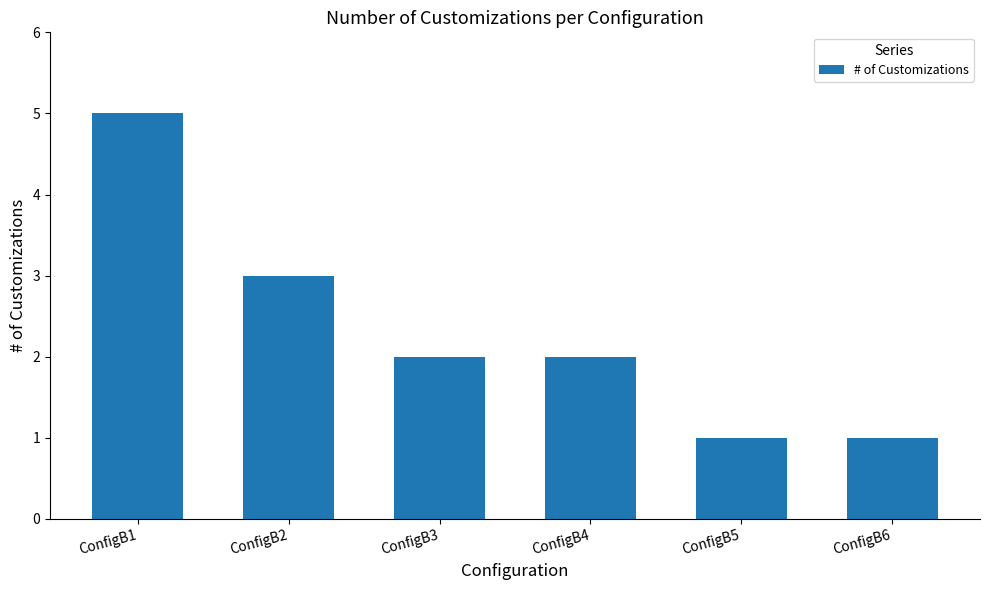

What is the ratio of the value at ConfigB6 to the value at ConfigB5?

1.0